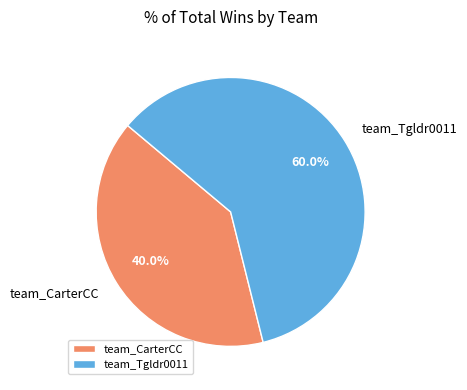

Is it true that team_Tgldr0011 is 52% of the pie?

False